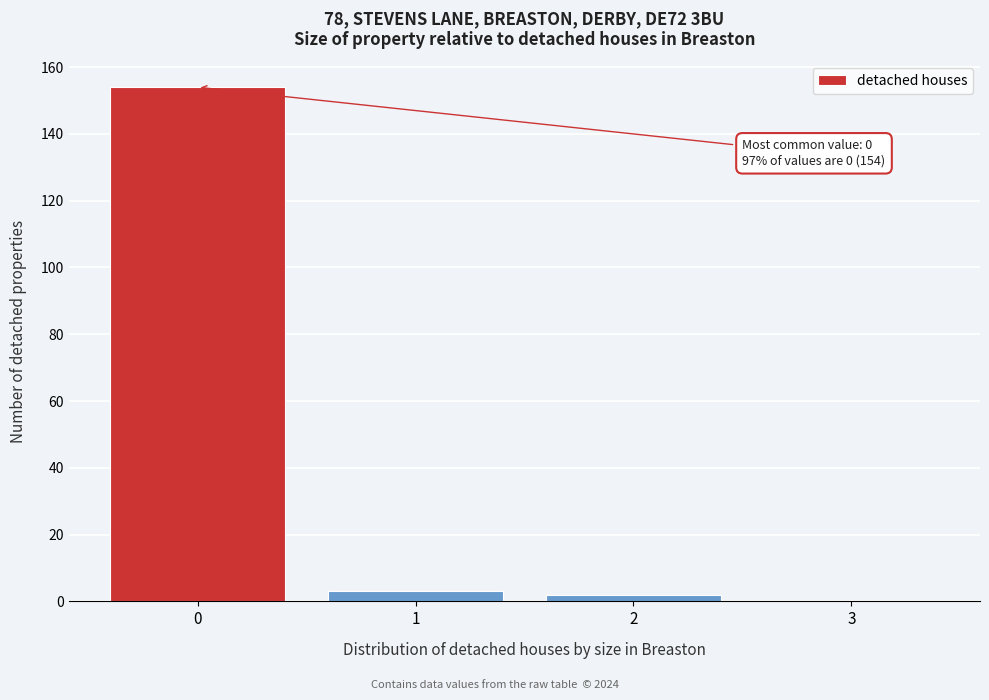

Reading left to right, what are all the values shown in this chart?

0=154	1=3	2=2	3=0